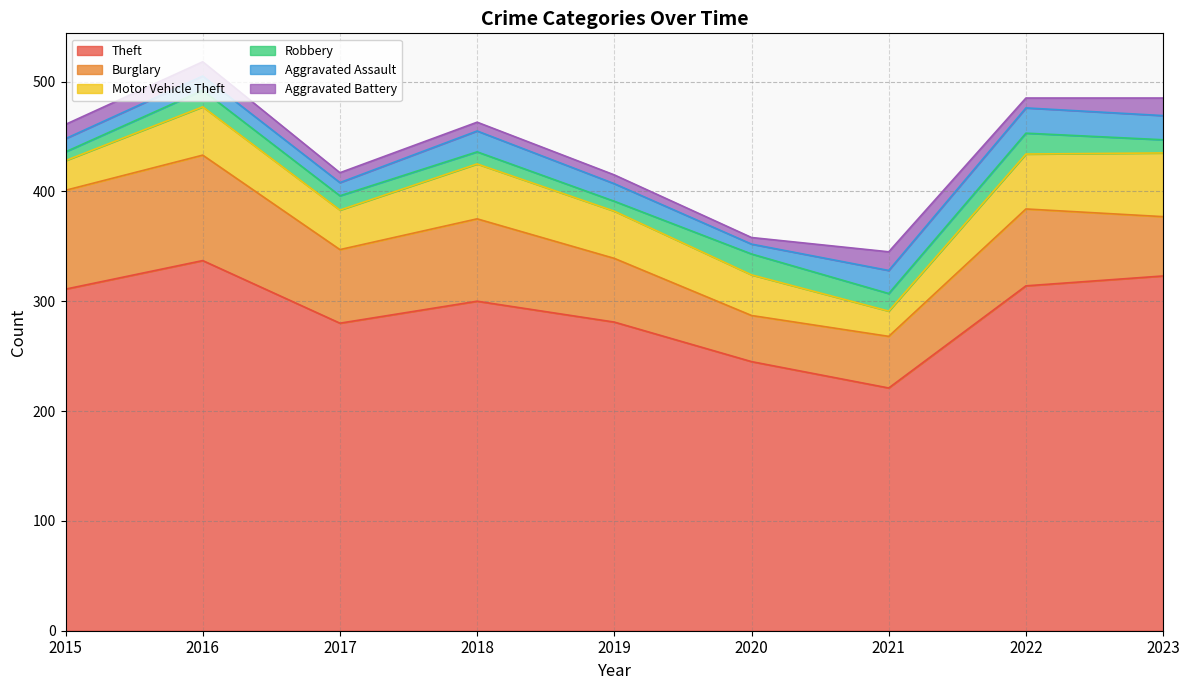

What is the maximum value for Burglary?

96